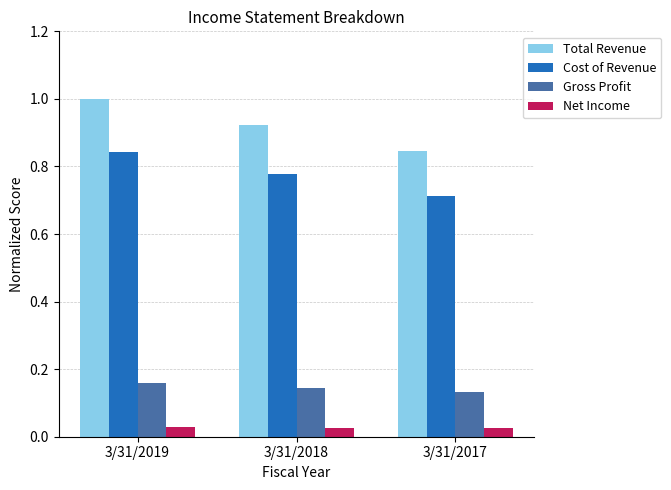

The value of Gross Profit at 3/31/2017 is 0.2. True or false?

False